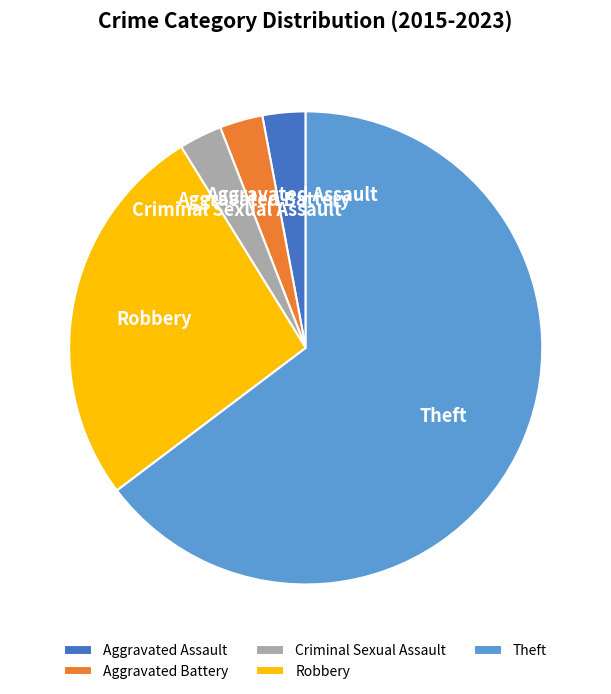

What is the largest slice in the pie chart?

Theft